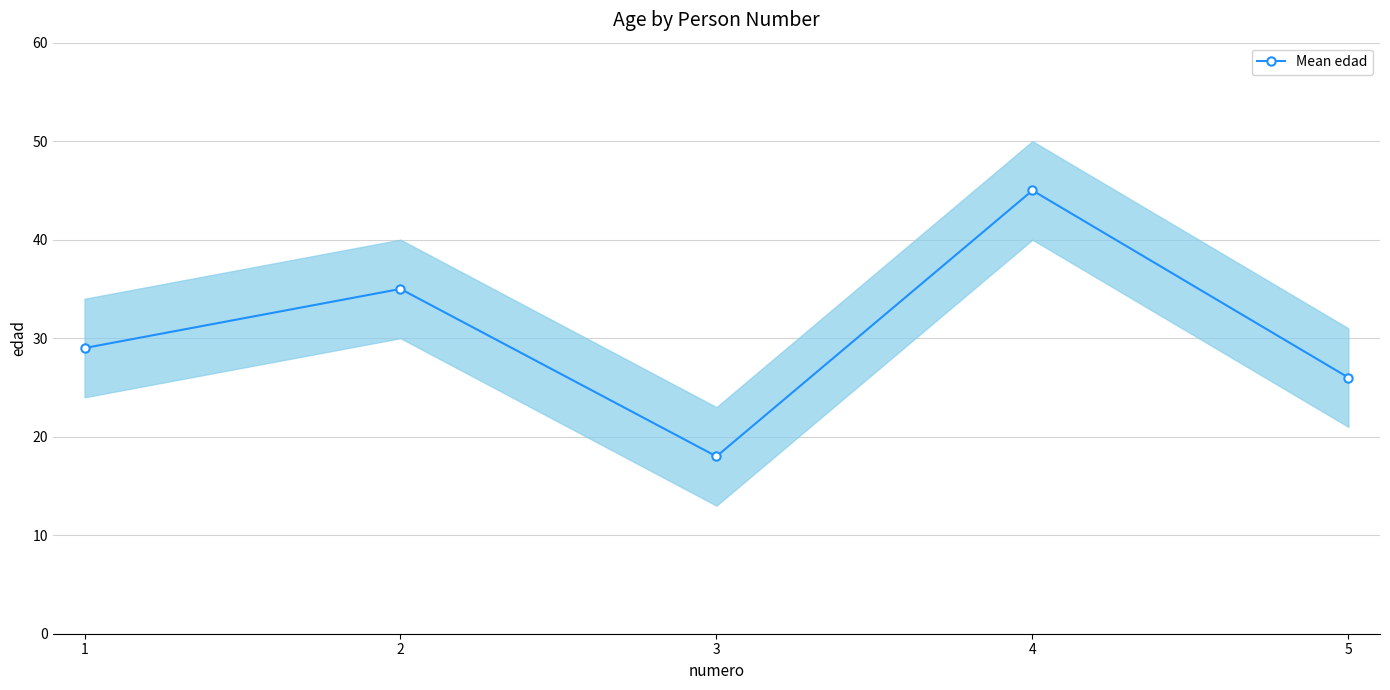

List the labels in order of value, smallest first.

3, 5, 1, 2, 4